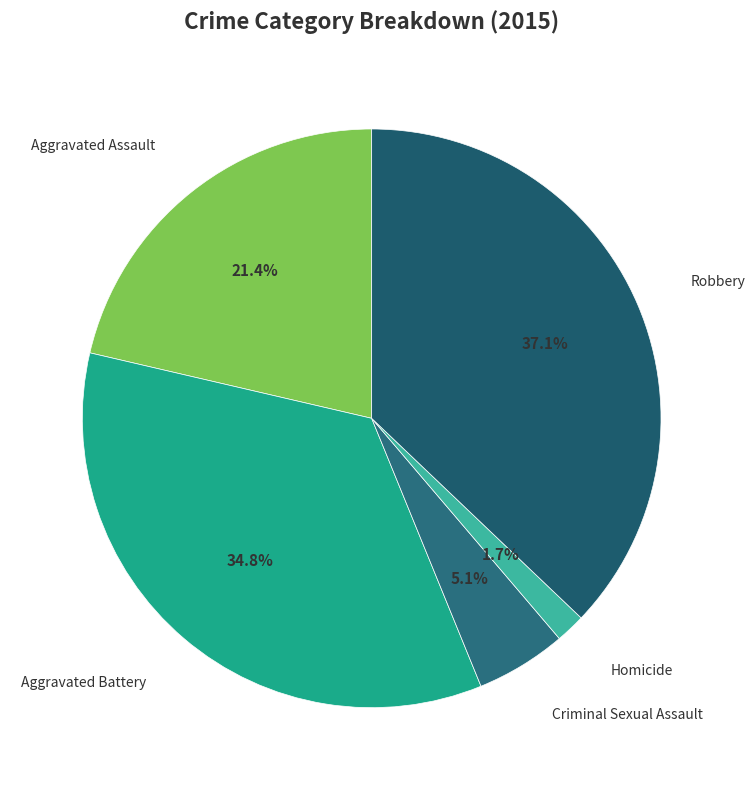

Rank the categories by value from highest to lowest.

Robbery, Aggravated Battery, Aggravated Assault, Criminal Sexual Assault, Homicide